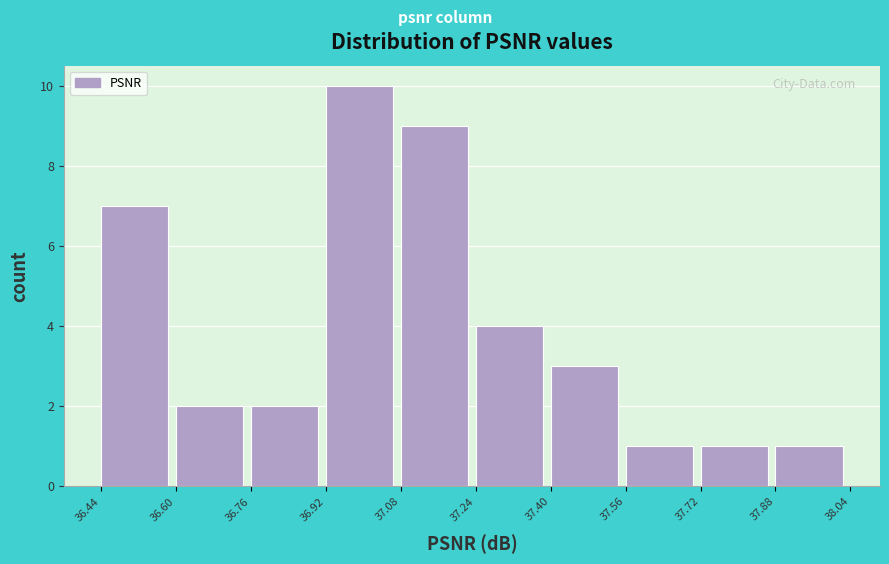

Reading left to right, list every bar in this chart as the range it spans on the x-axis followed by its height. The values are not printed on the chart, so give them approximately, as read against the axis.

36.44 to 36.60: 7
36.60 to 36.76: 2
36.76 to 36.92: 2
36.92 to 37.08: 10
37.08 to 37.24: 9
37.24 to 37.40: 4
37.40 to 37.56: 3
37.56 to 37.72: 1
37.72 to 37.88: 1
37.88 to 38.04: 1